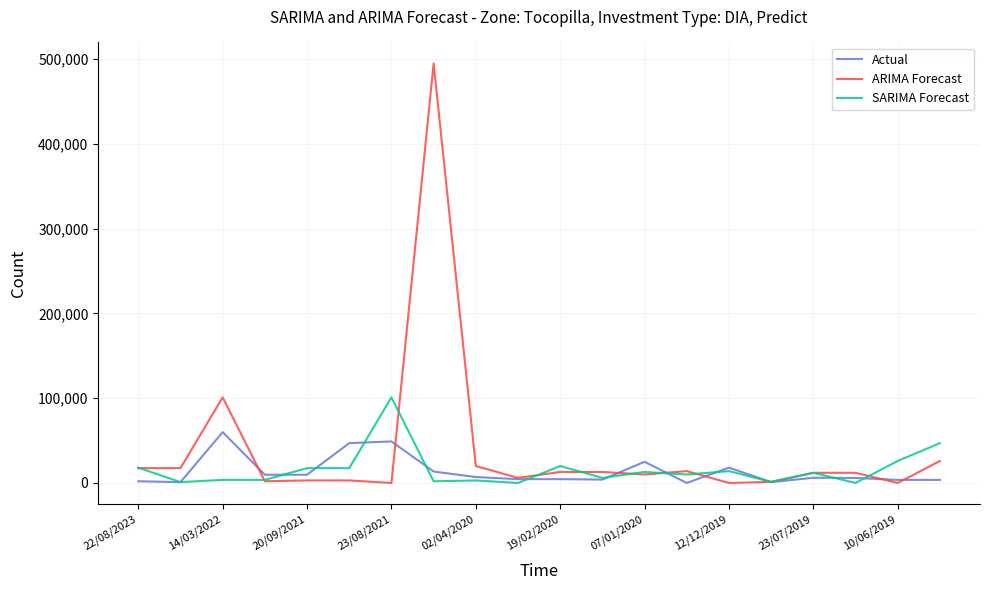

How many distinct data groups are displayed?

3